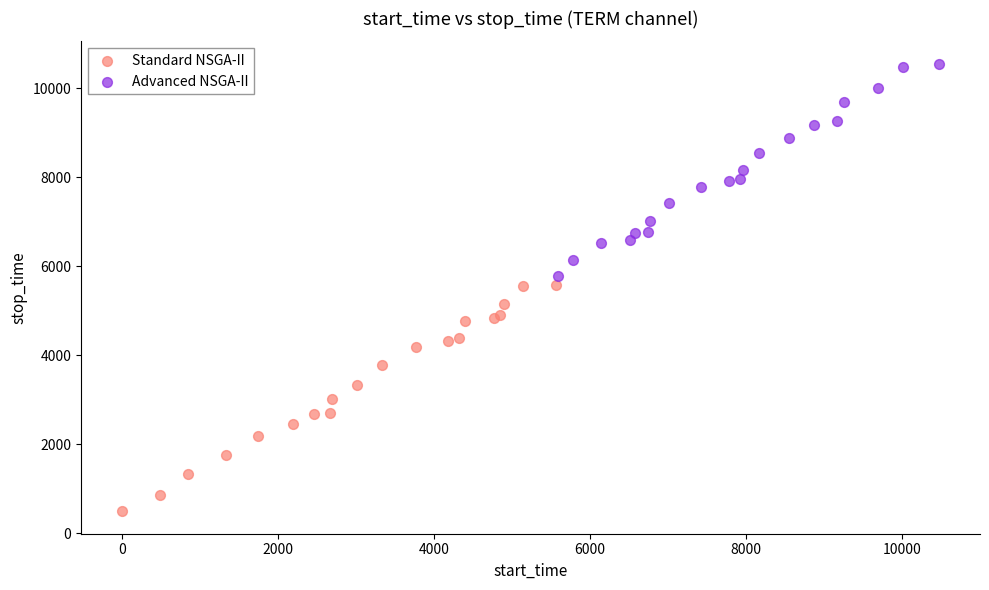

Which series contains the highest Y value?

Advanced NSGA-II